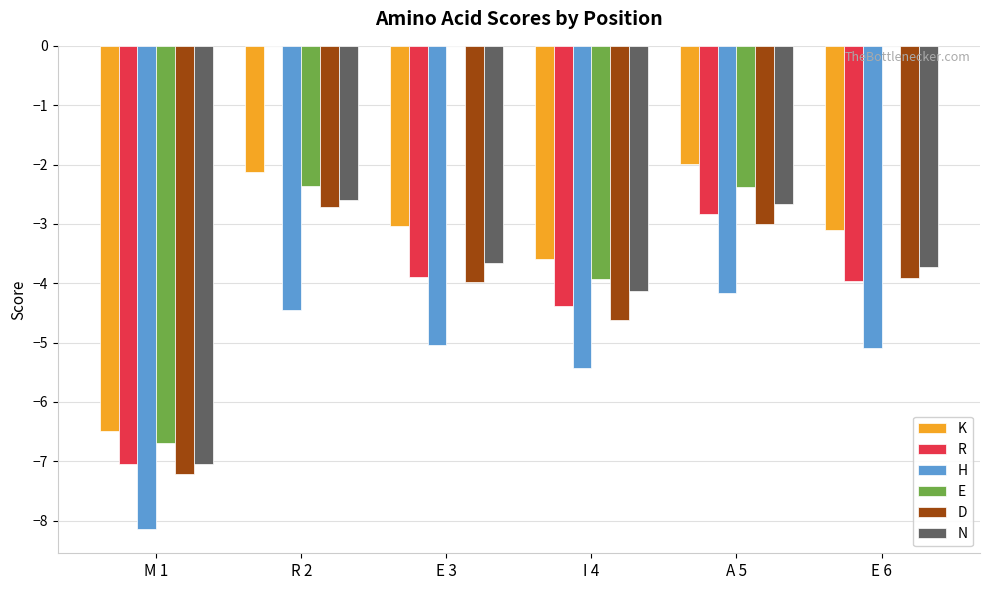

Are the bars grouped side by side (vs. stacked)?

Yes